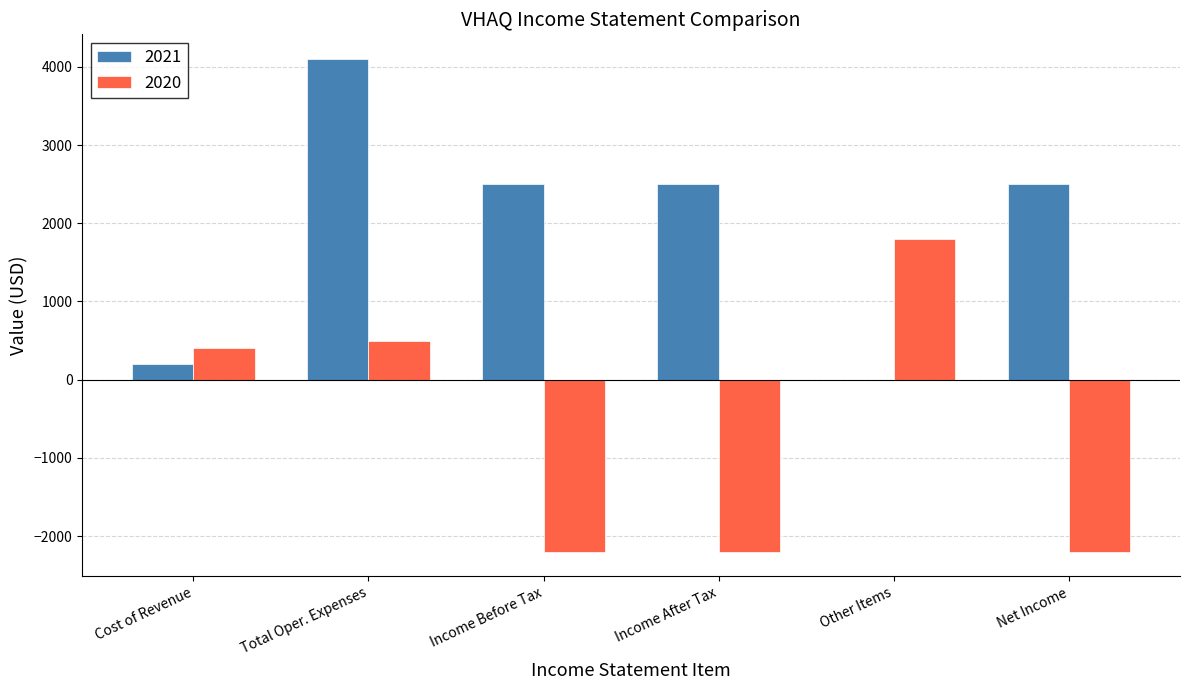

What is the total value across all series at Income Before Tax?

300